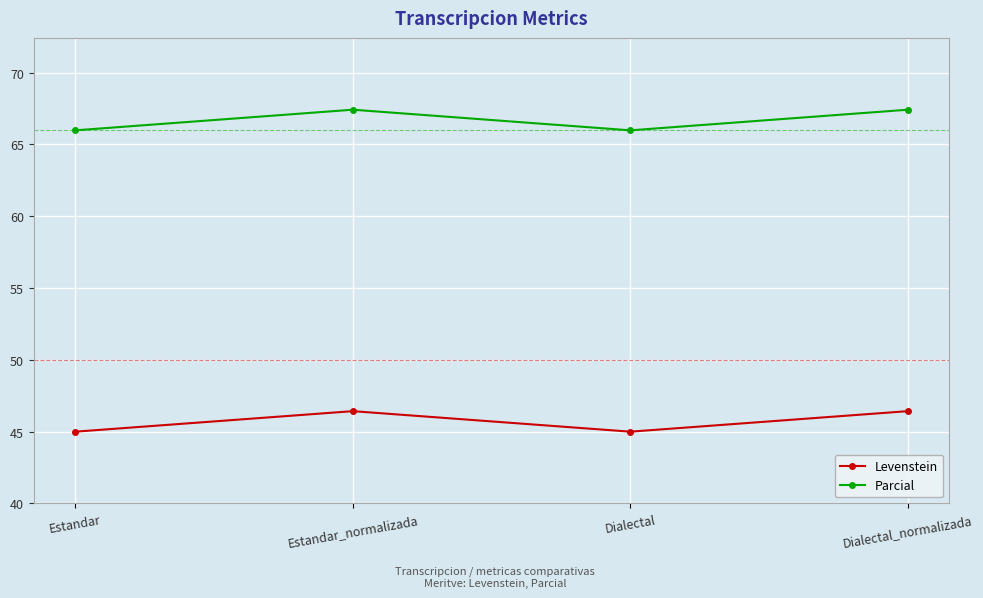

Reading left to right, list all the values displayed in this chart.

Levenstein: 45.0	46.4	45.0	46.4
Parcial: 66.0	67.4	66.0	67.4